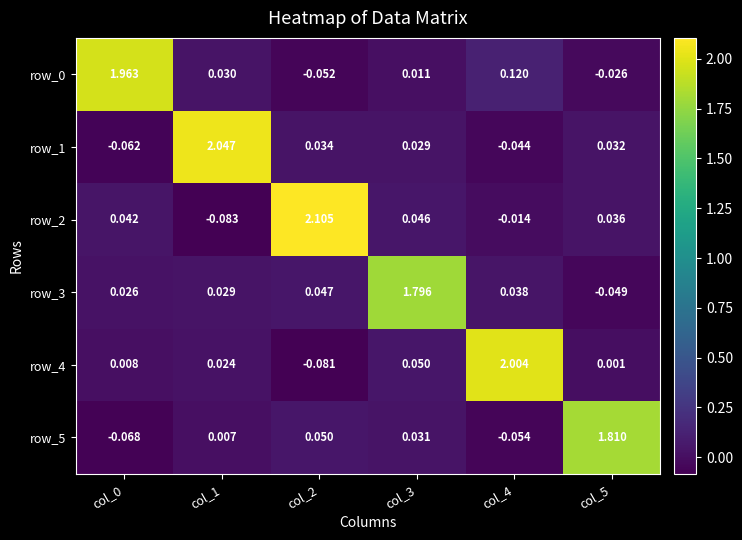

Is the value of row_3 at col_0 greater than the value of row_0 at col_2?

Yes